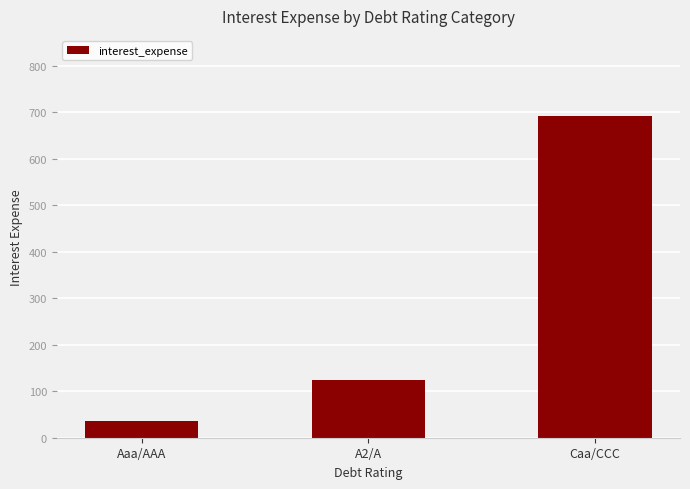

Is it true that the value at A2/A is 168.2?

False